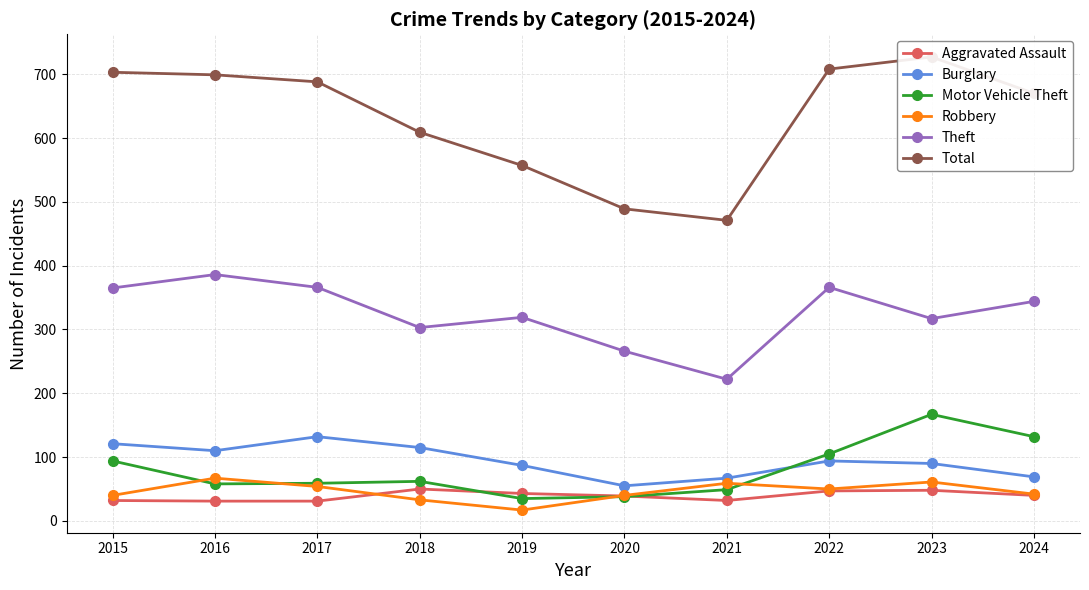

True or false: Theft has more than 0 interior local peaks.

True